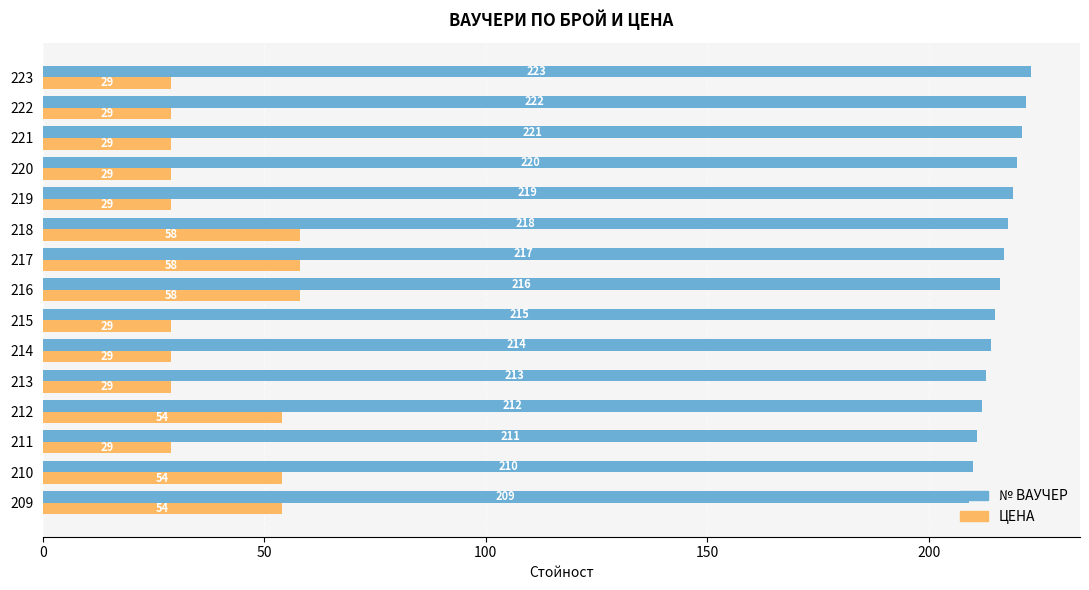

Is the value of ЦЕНА at 222 greater than the value of № ВАУЧЕР at 223?

No